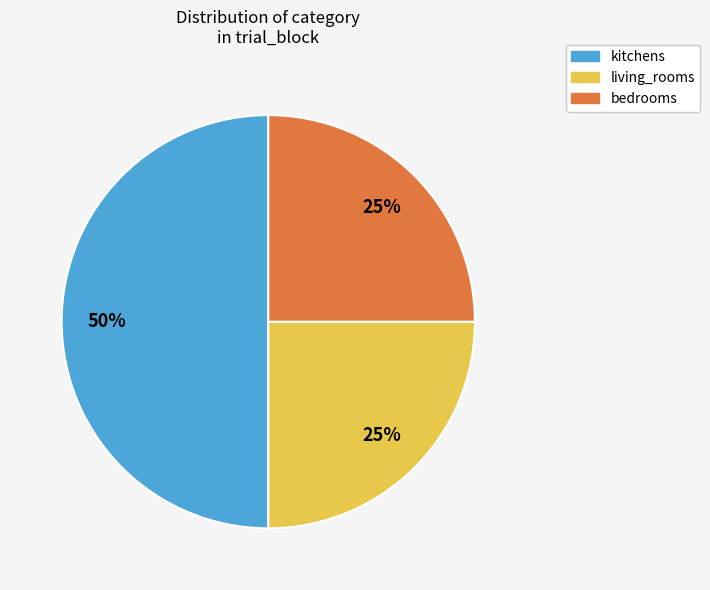

Which category has the biggest portion of the pie?

kitchens